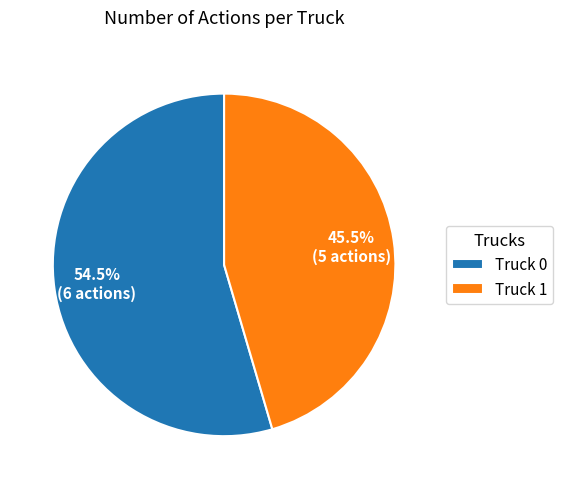

How many slices are in this pie chart?

2